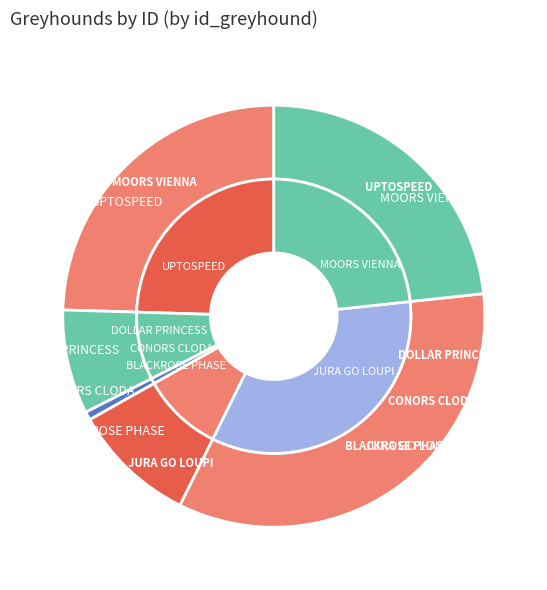

Is there a majority slice in this chart?

No